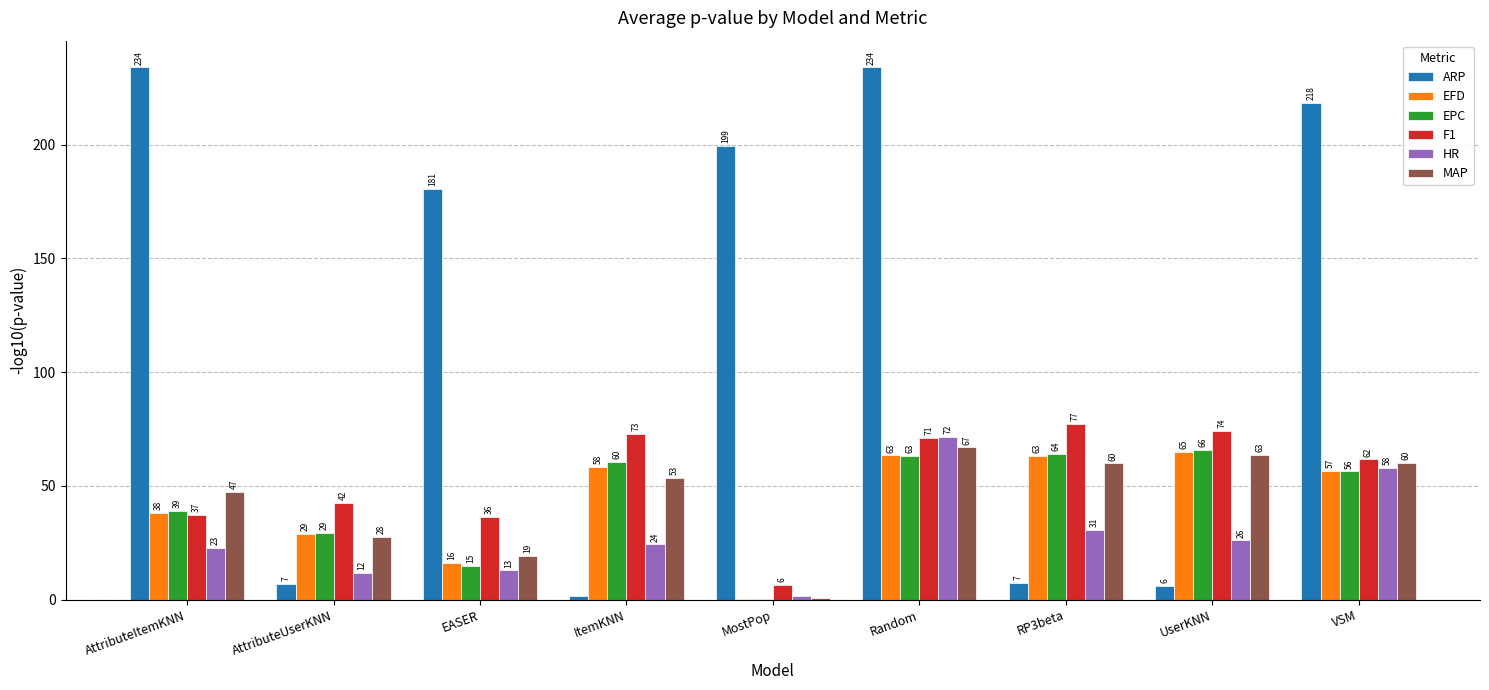

Is the value of F1 at AttributeUserKNN greater than the value of EPC at UserKNN?

No